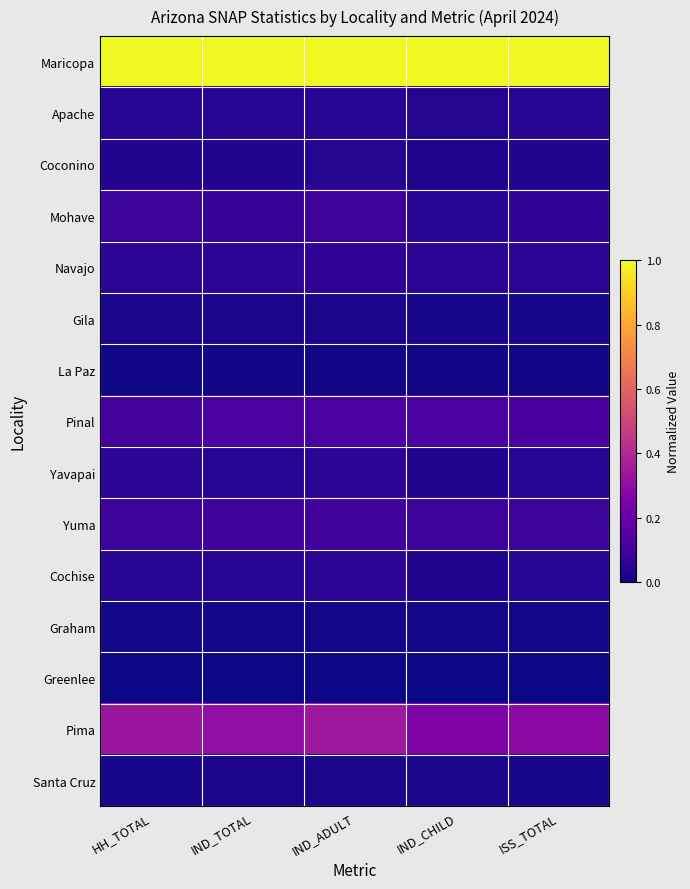

What is the difference between the maximum and minimum values in the Pima series?

0.1